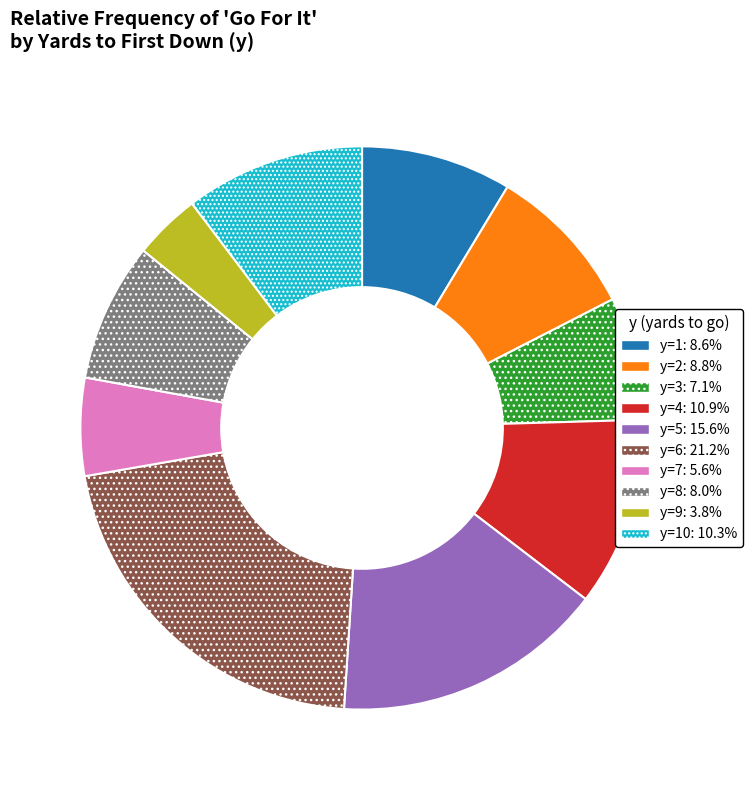

Count the number of slices in the pie.

10